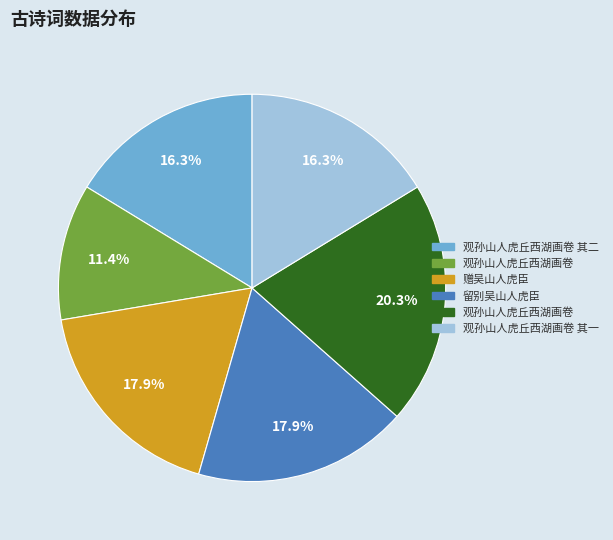

Does any single category account for the majority?

No